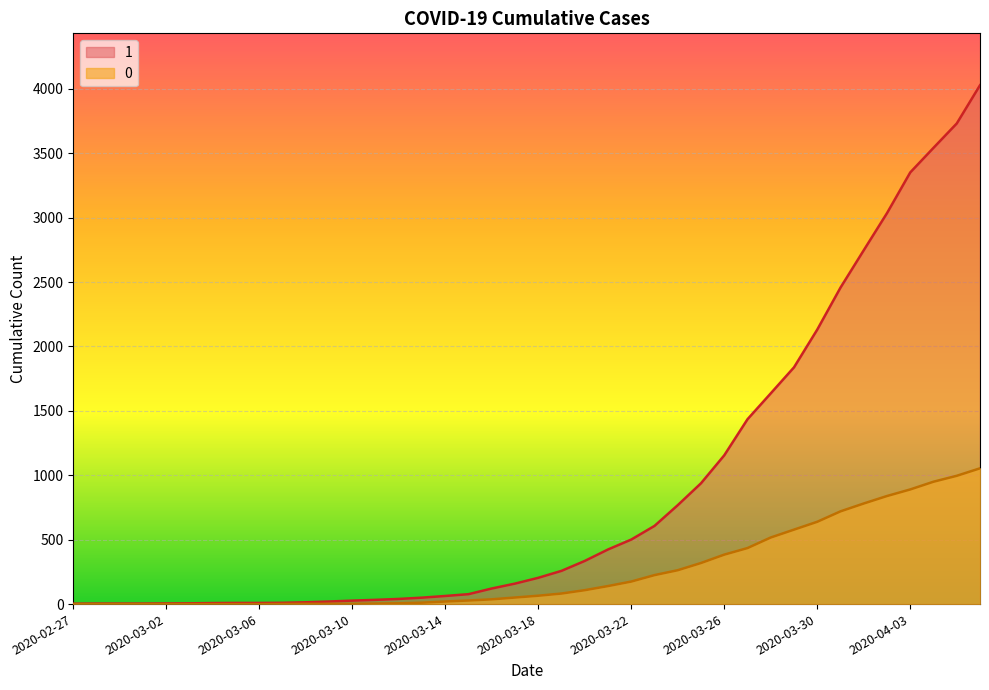

What is the label of the 20th point from the left?

2020-03-17